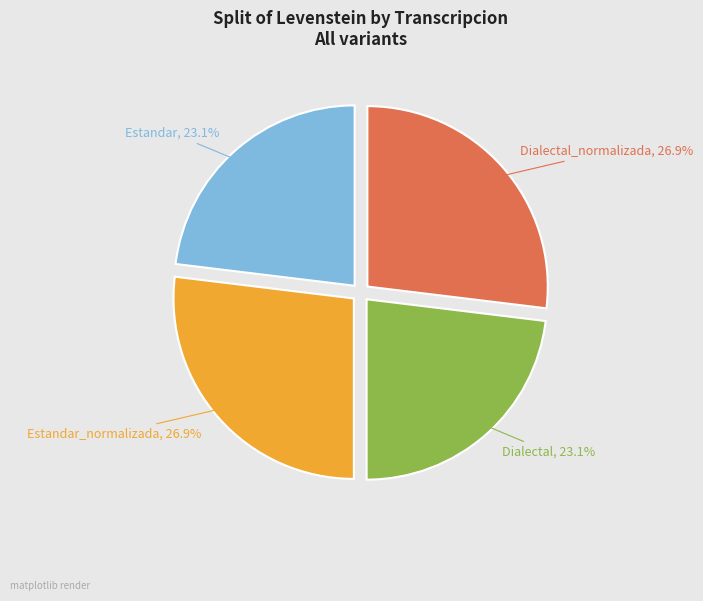

Is there any slice that represents more than half of the pie?

No